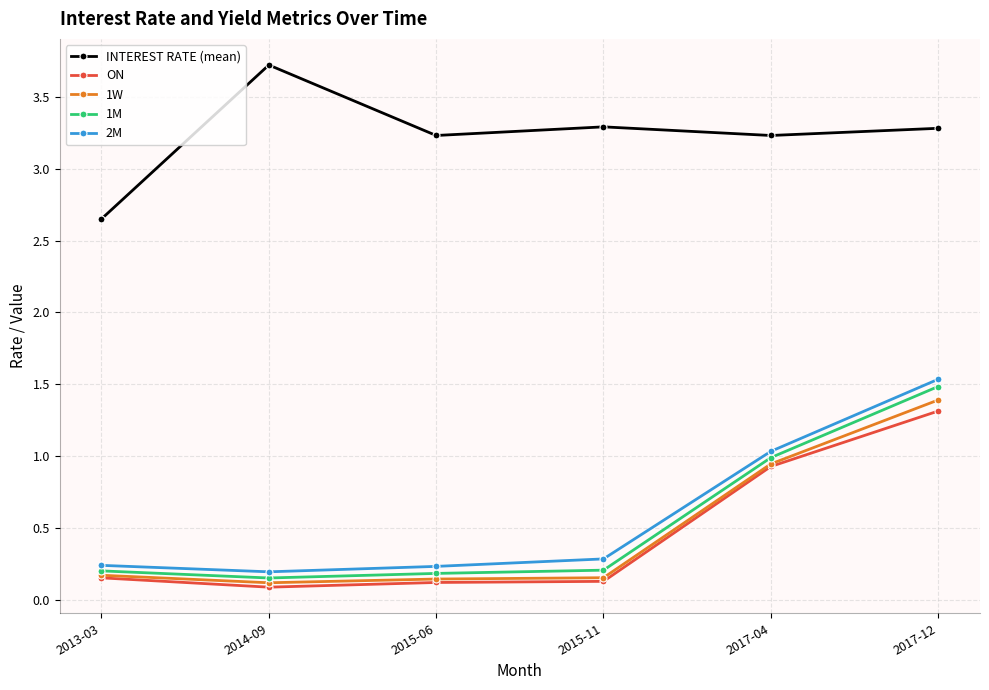

Which series changed the most between 2014-09 and 2017-04?

ON